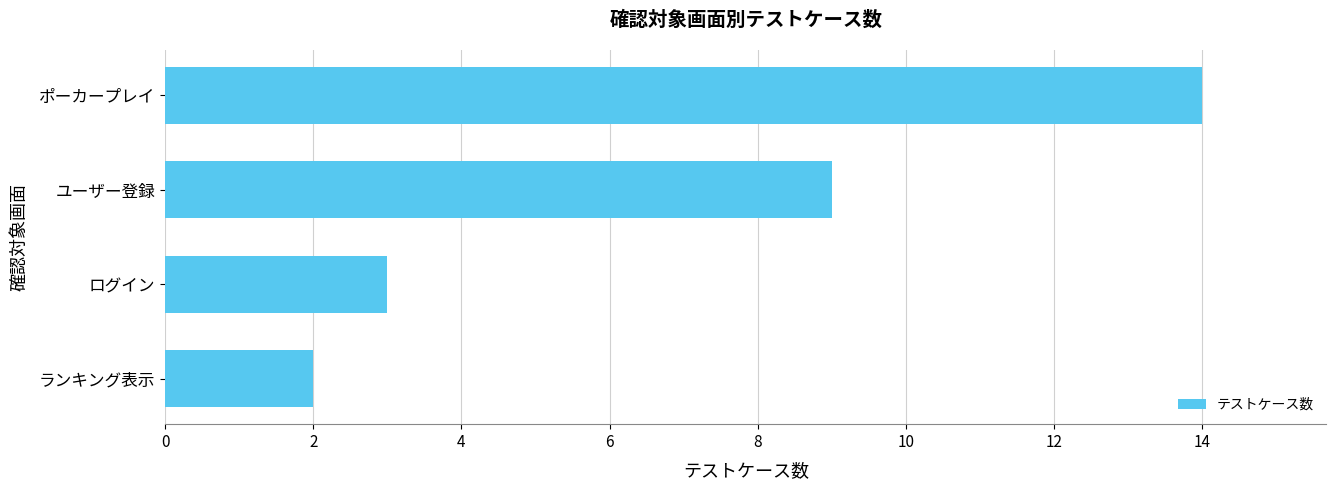

Are the bars horizontal?

Yes